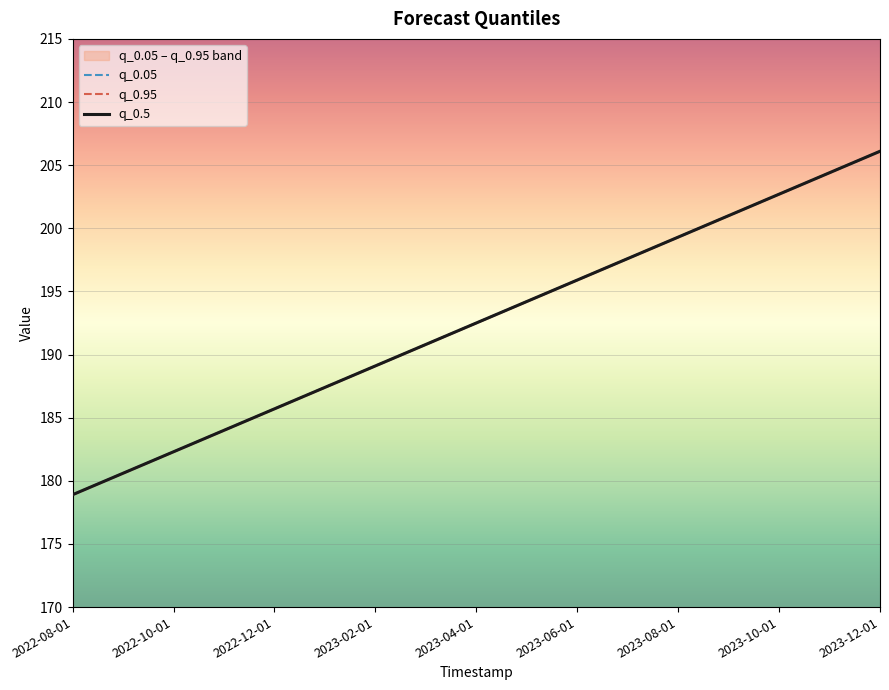

What is the average value of the q_0.05 series?

192.5